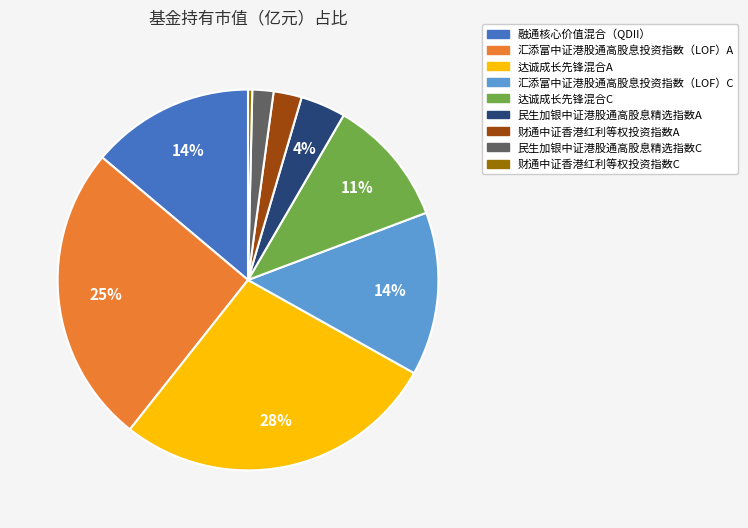

To the nearest percent, what is the combined percentage of 民生加银中证港股通高股息精选指数C and 达诚成长先锋混合C?

13%